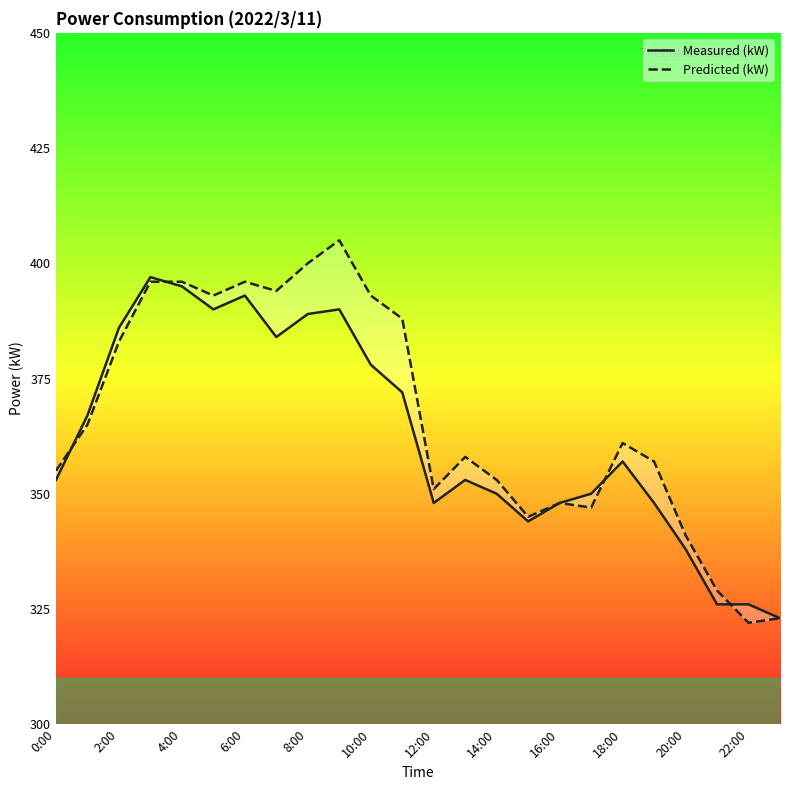

What is the sum of all Predicted (kW) values?

8799